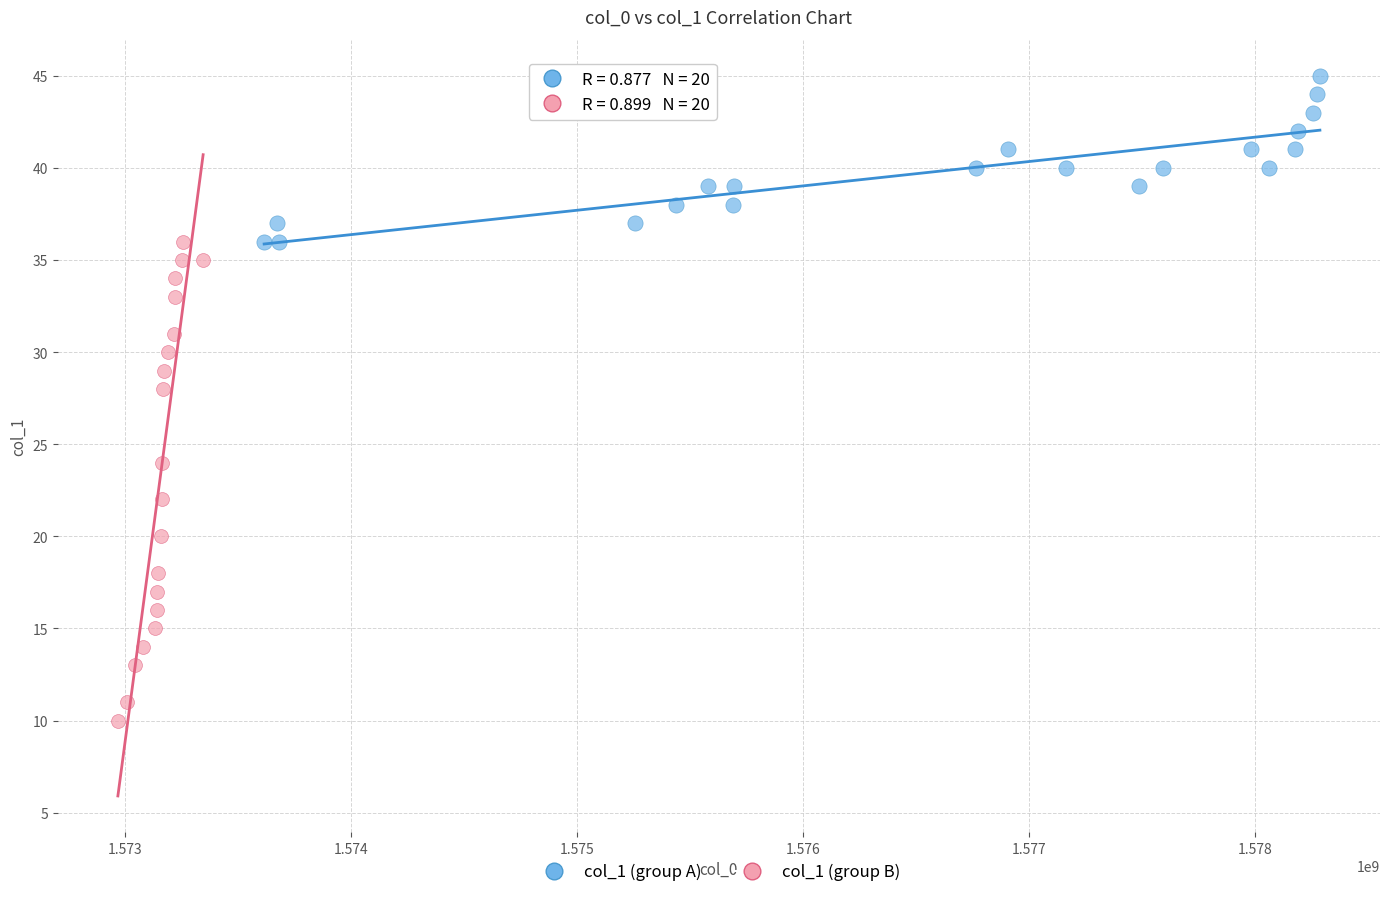

Which series reaches the maximum Y coordinate?

col_1 (group A)